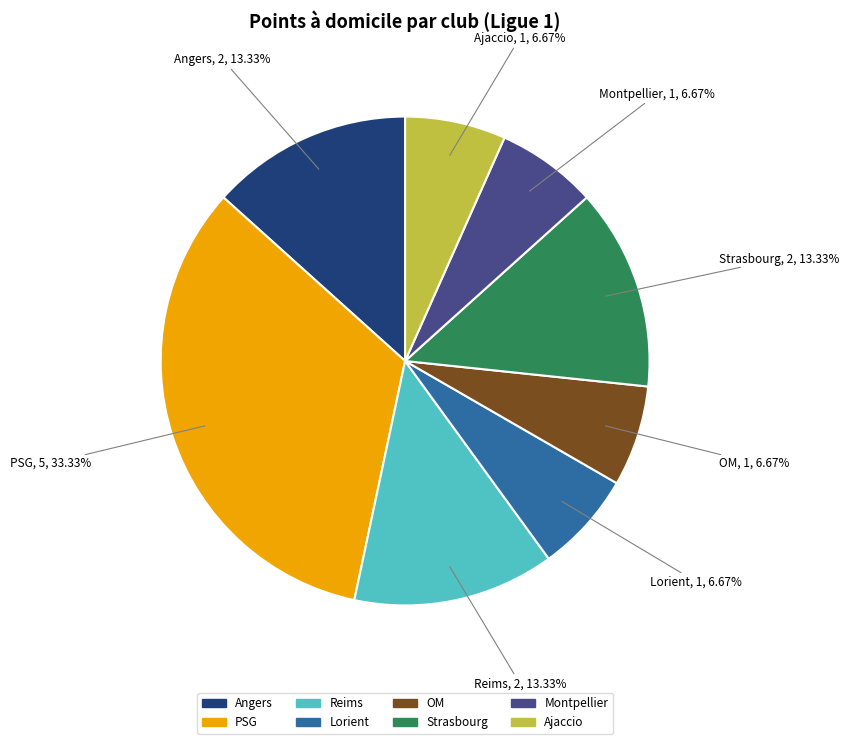

Is there a majority slice in this chart?

No